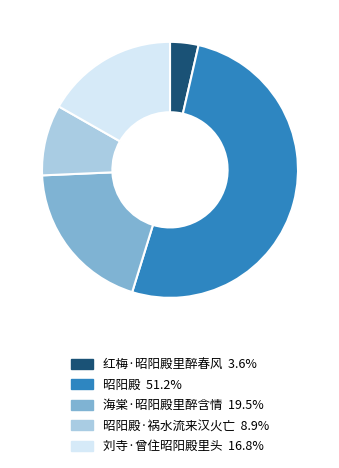

Does any single category account for the majority?

Yes